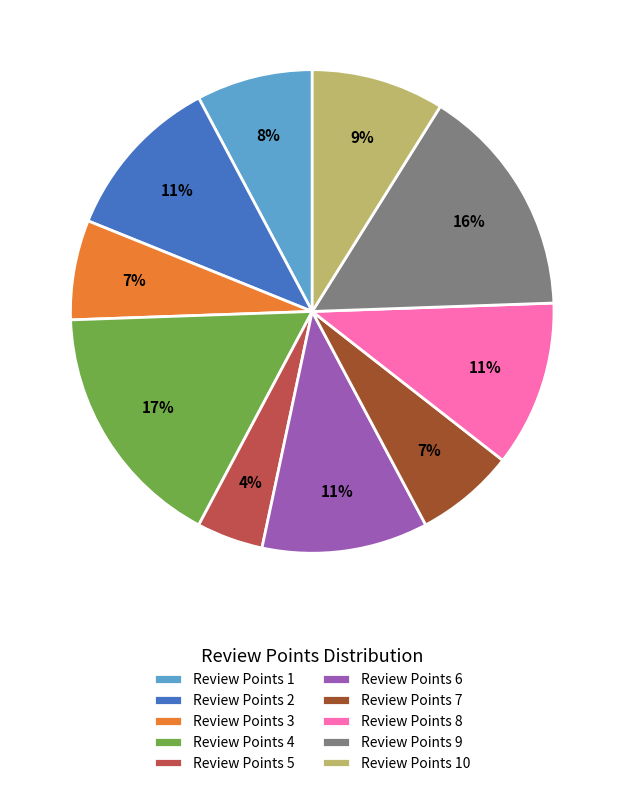

How many slices are in this pie chart?

10